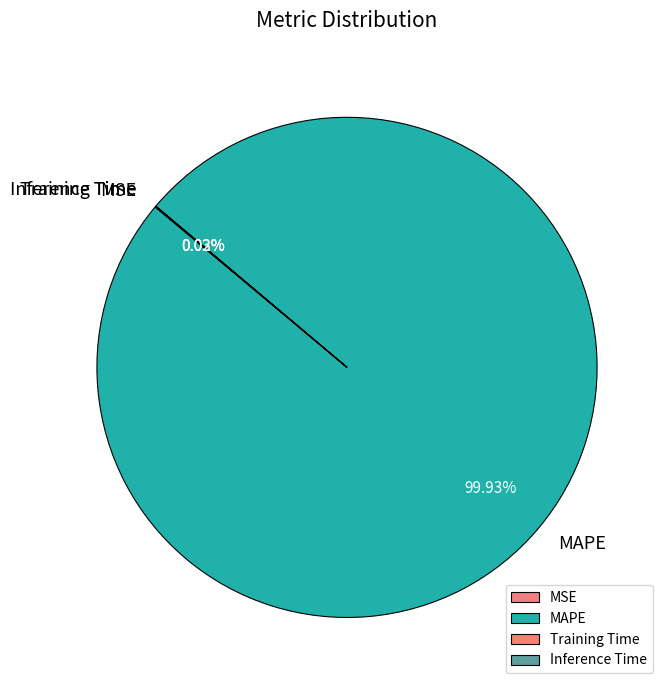

True or false: MAPE accounts for 100% of the total.

True